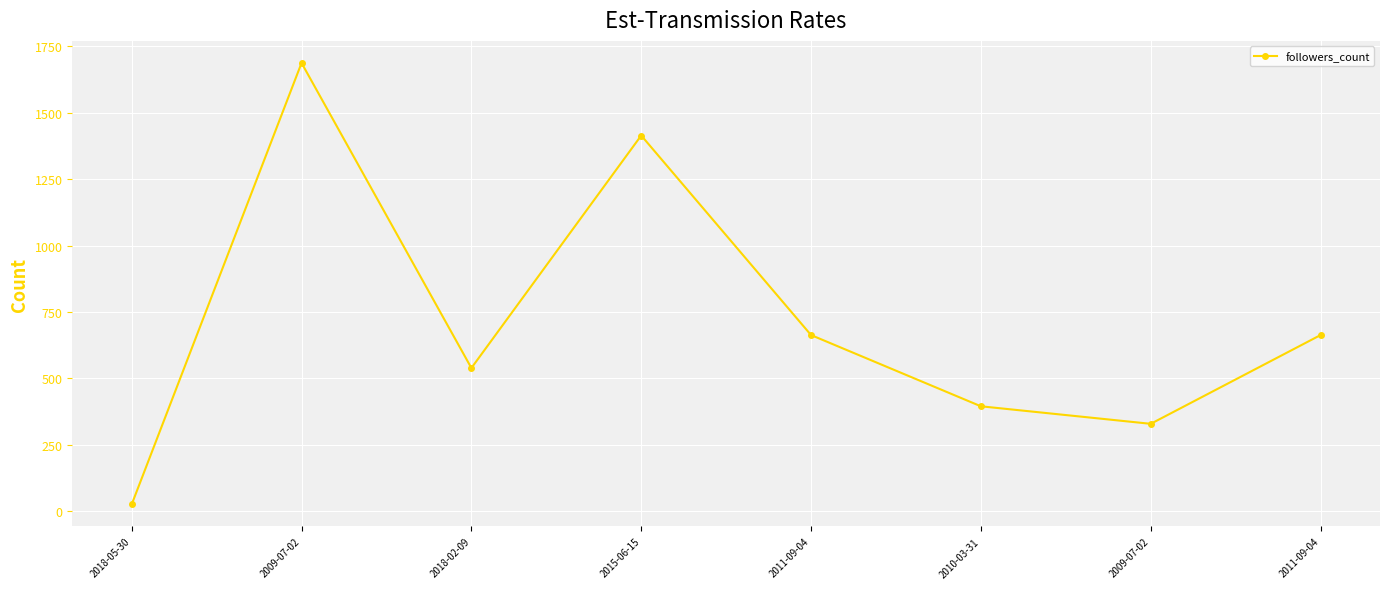

Where is the first local maximum?

2009-07-02